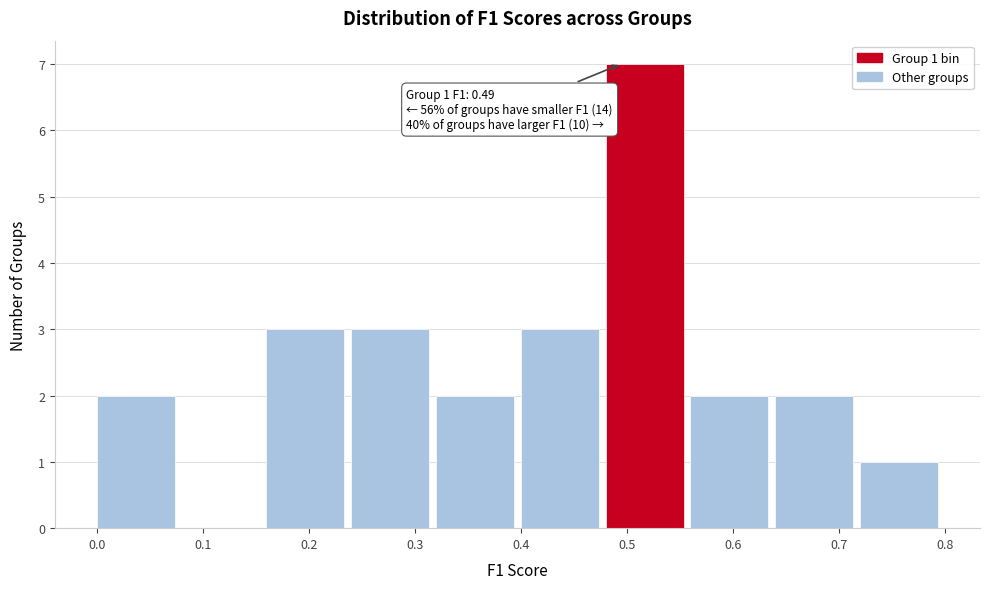

Over which range of the x-axis is the bar tallest?

0.48 to 0.56